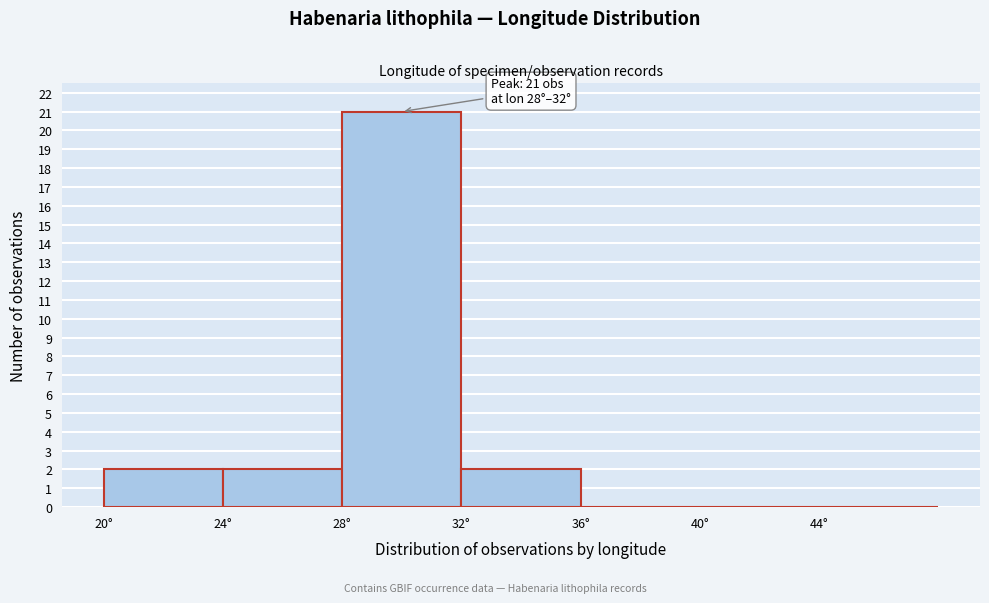

Over which range of the x-axis is the bar tallest?

28 to 32